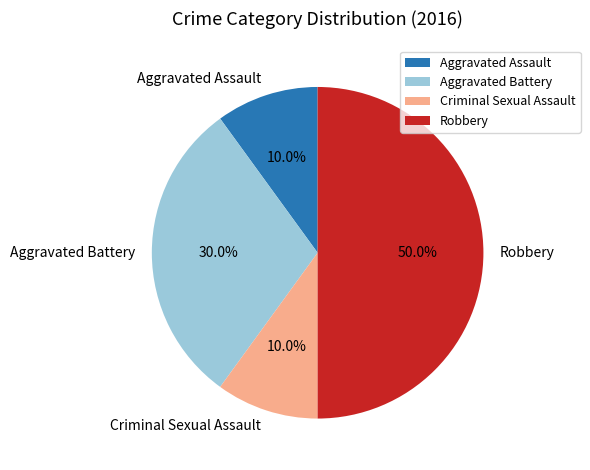

Is it true that Aggravated Assault is 1% of the pie?

False